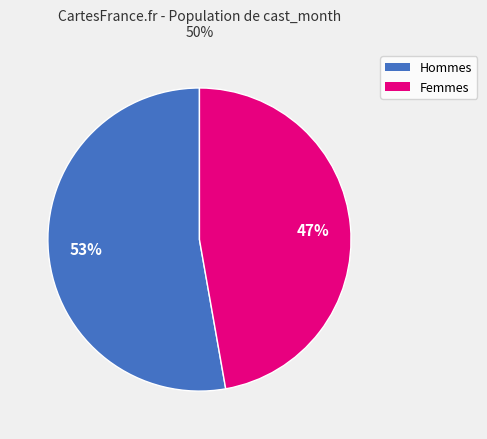

Is there any slice that represents more than half of the pie?

Yes